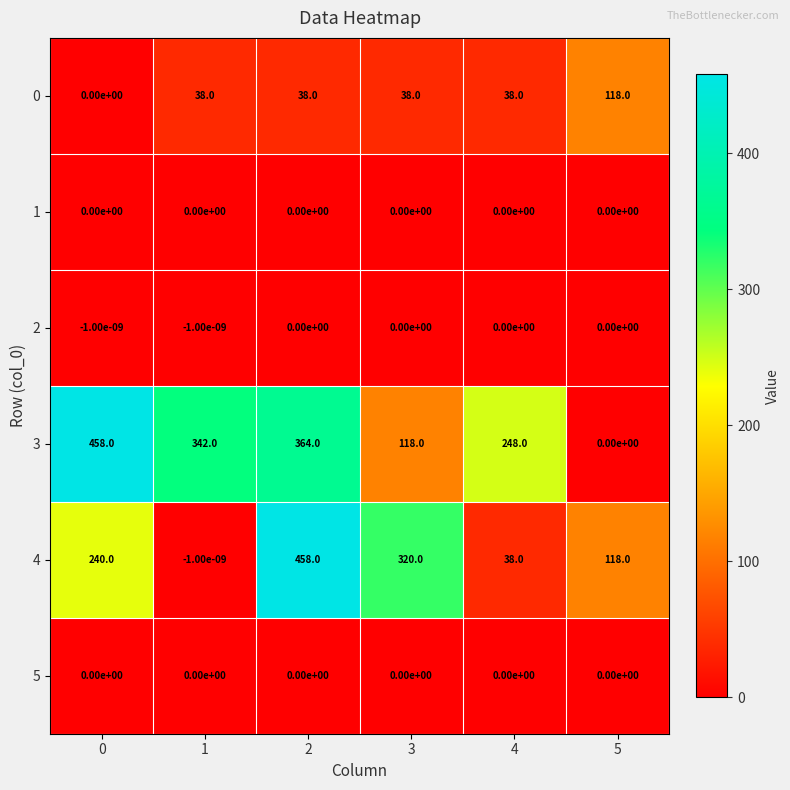

How many categories are shown in the chart?

6